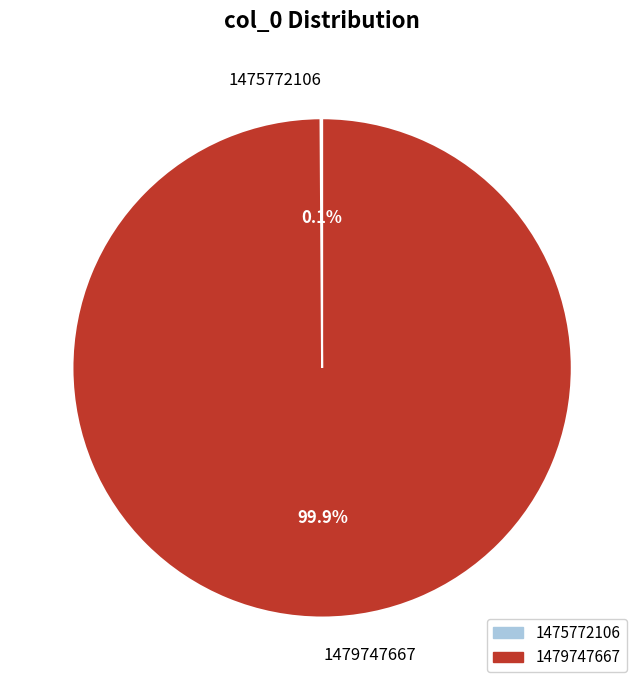

Which slice is the largest?

1479747667